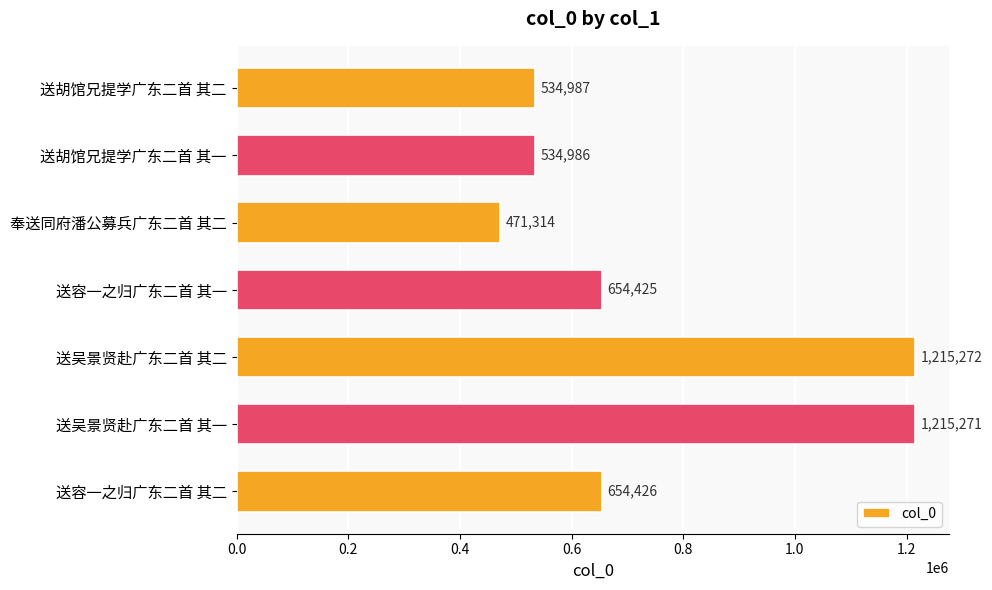

What position from the bottom is 奉送同府潘公募兵广东二首 其二?

5